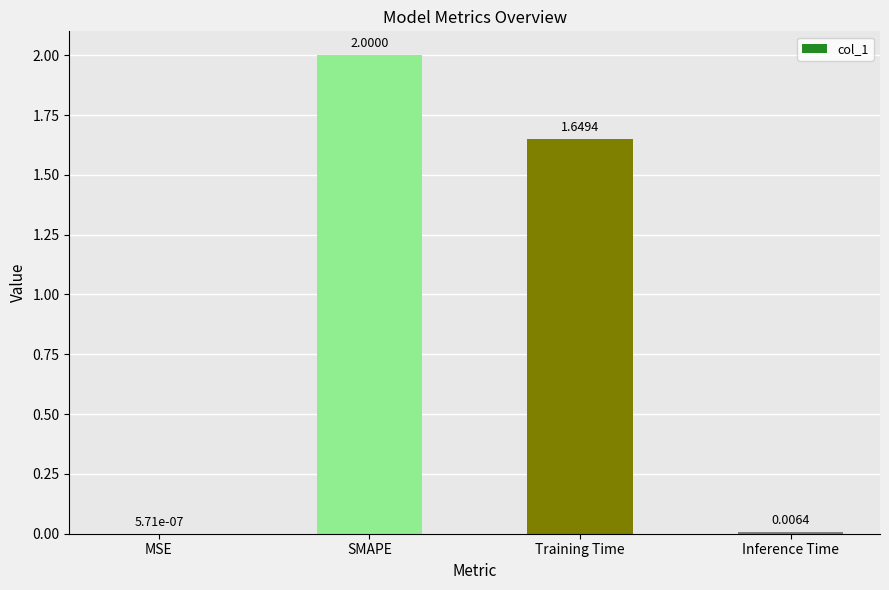

Are the bars horizontal?

No